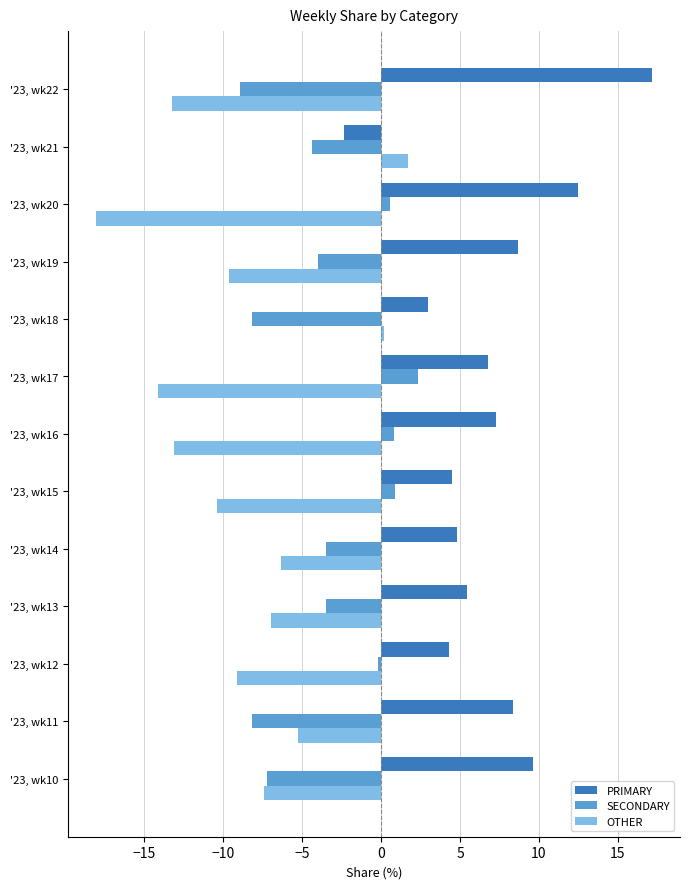

What value does the OTHER series have at '23, wk16?

-13.1